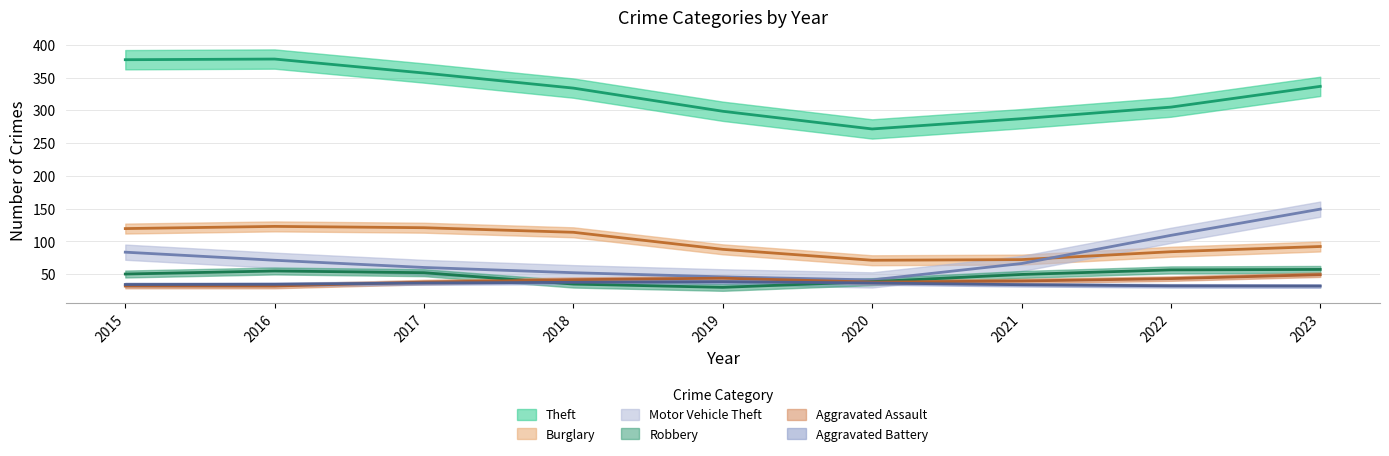

Which series has the largest total across all categories?

Theft